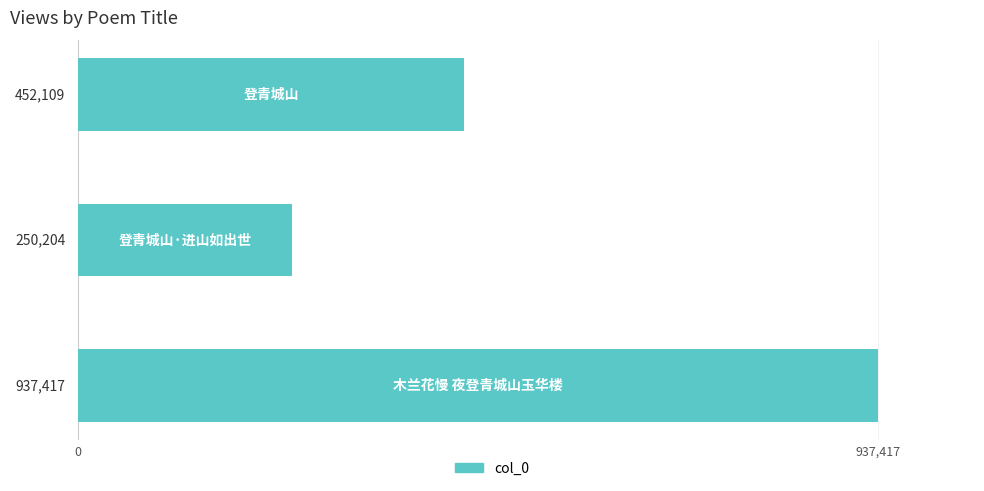

What is the minimum value shown in the chart?

250204